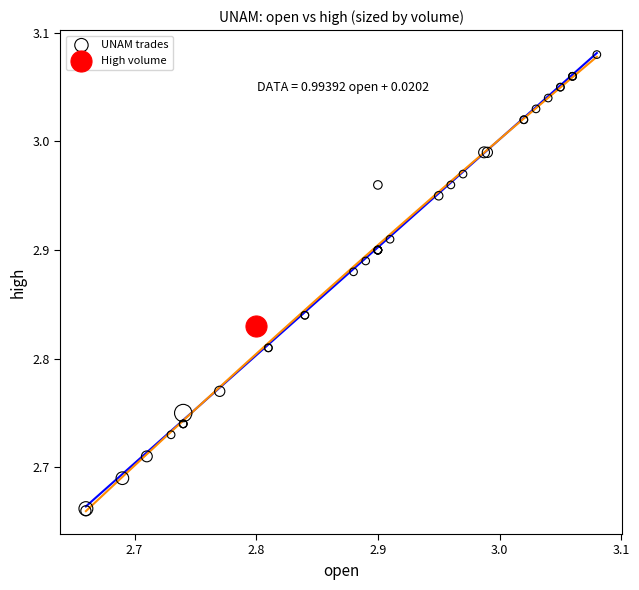

What are all the series names shown in the legend?

UNAM trades, High volume